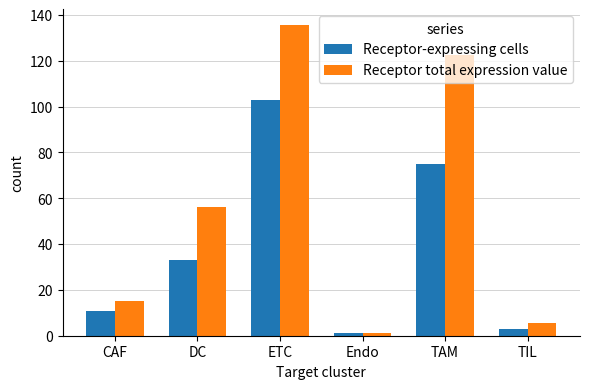

At how many categories does at least one series exceed 81?

2